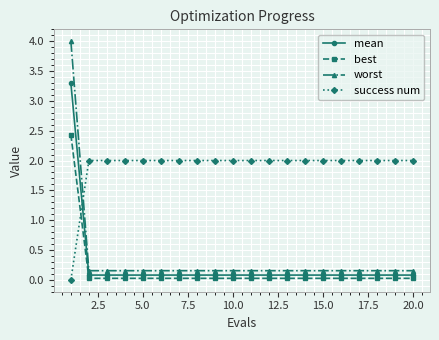

Which series has the widest spread of values?

worst